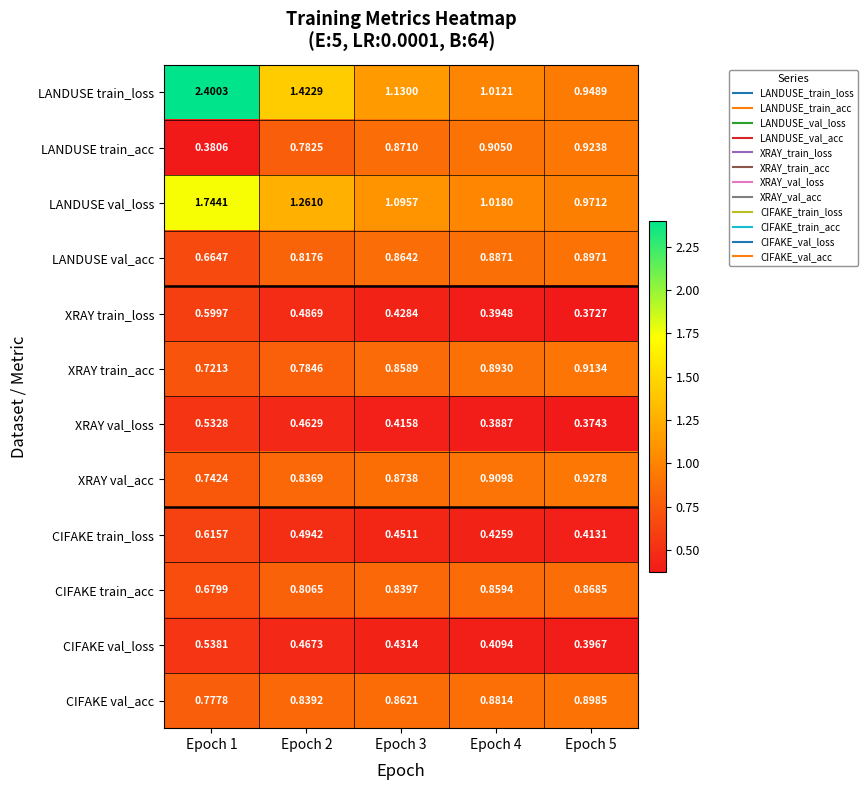

Is the value of XRAY train_acc at Epoch 3 greater than the value of CIFAKE val_acc at Epoch 2?

Yes